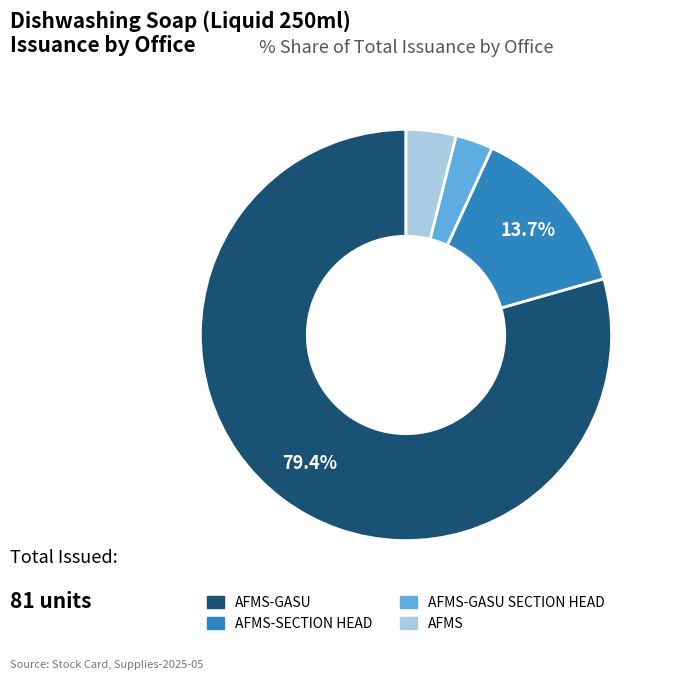

Does any single category account for the majority?

Yes